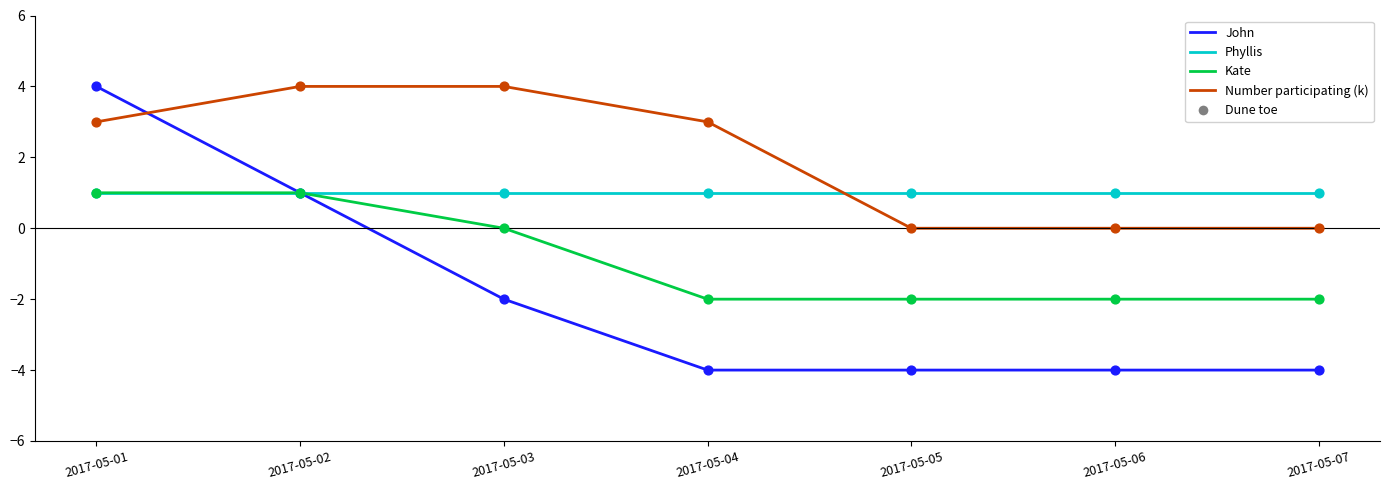

Which series changed the most between 2017-05-02 and 2017-05-07?

John